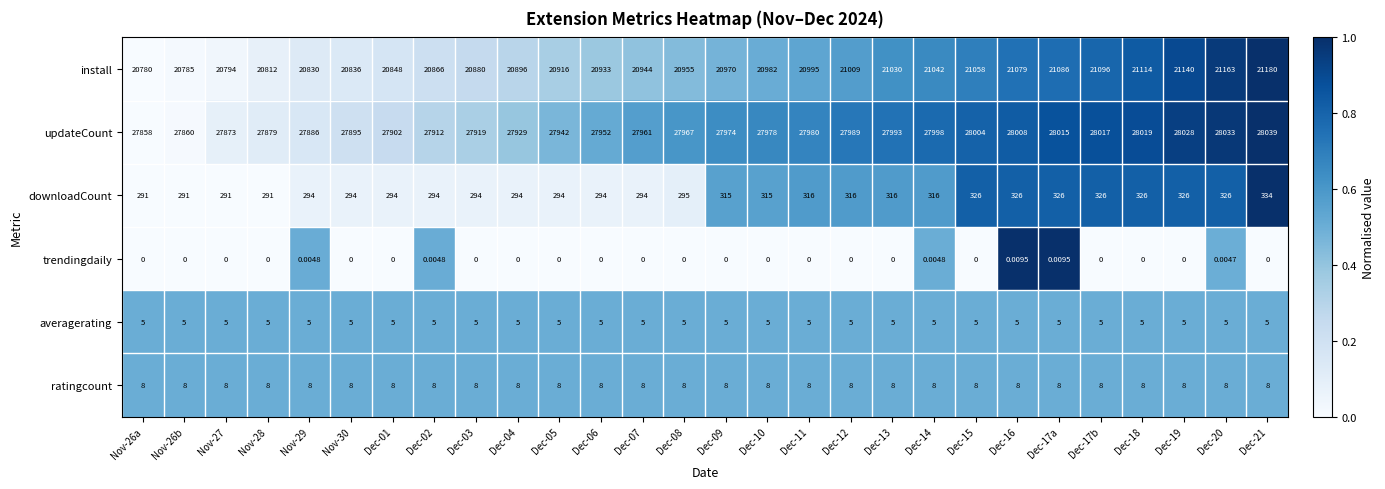

Rank the series by their maximum value, from lowest to highest.

trendingdaily, averagerating, ratingcount, downloadCount, install, updateCount